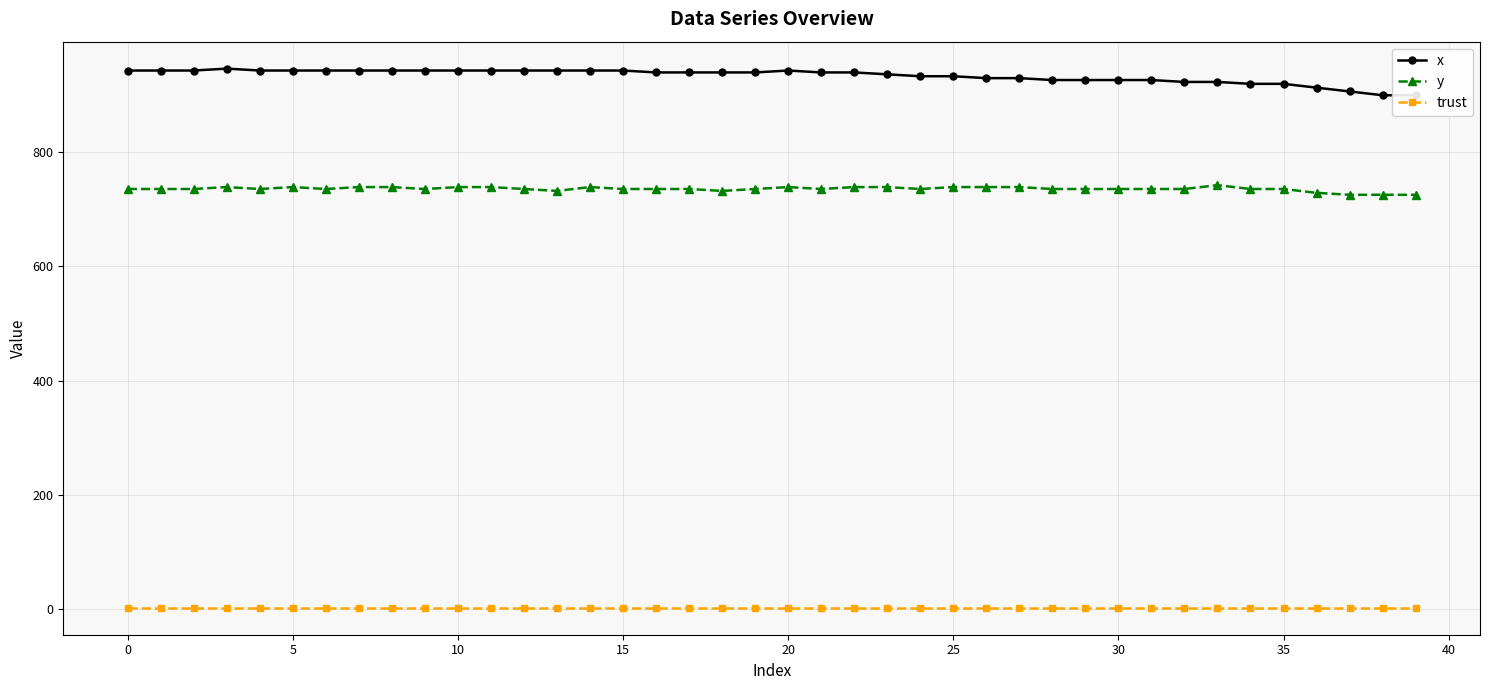

What is the highest value of the y series?

742.5